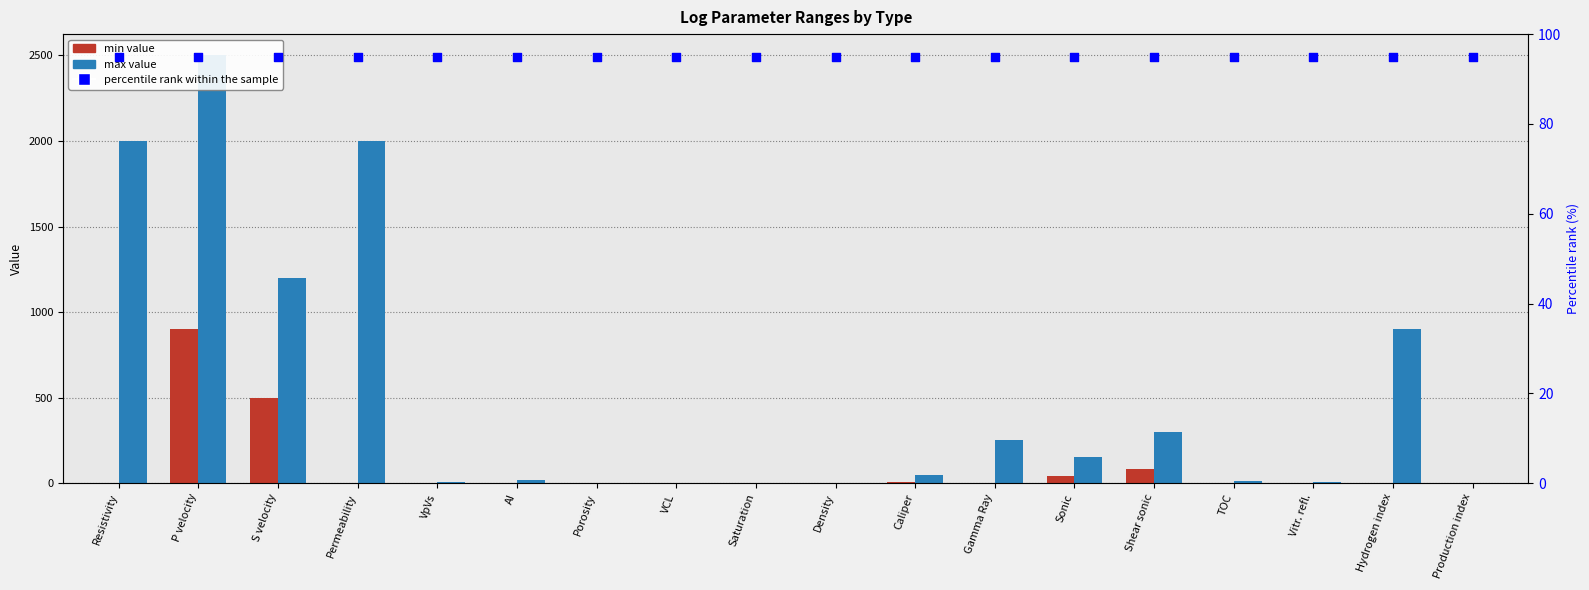

Which series contains the highest Y value?

max